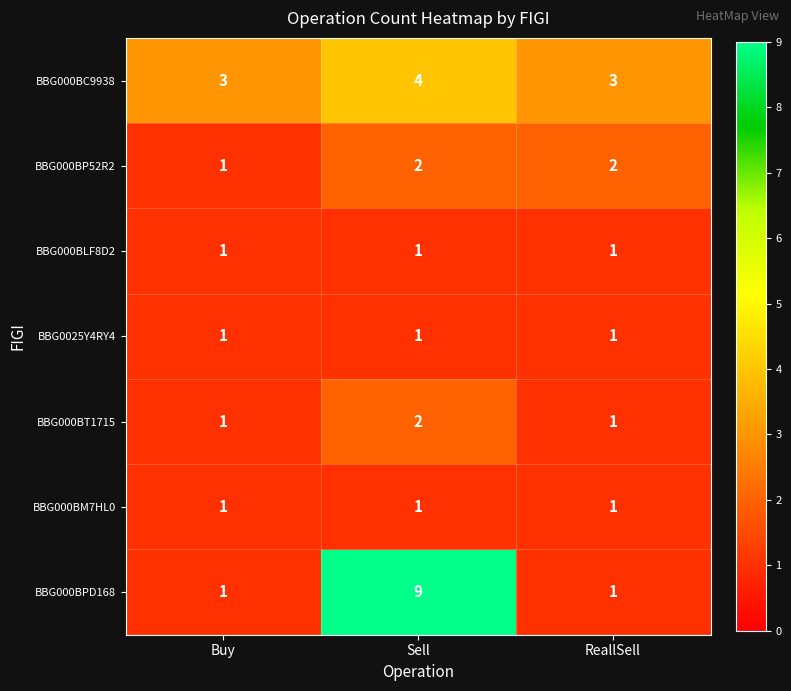

What is the maximum value shown in the chart?

9